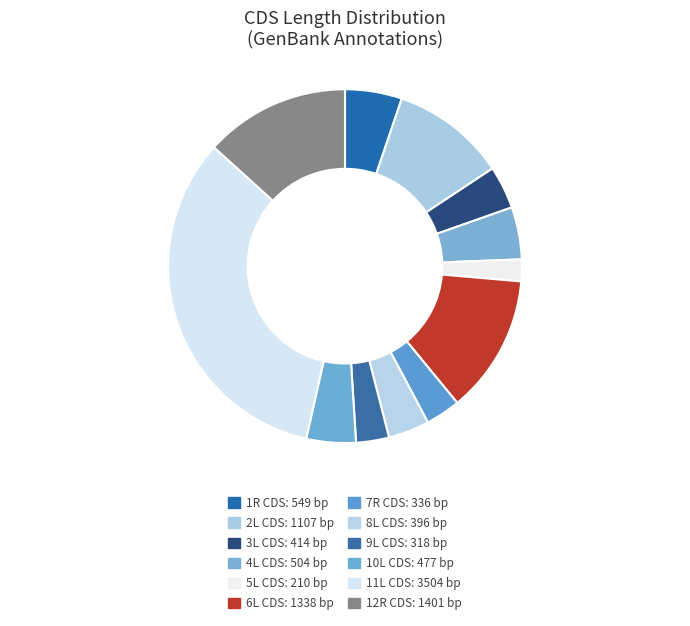

What percentage is the 12R CDS slice, to the nearest percent?

13%